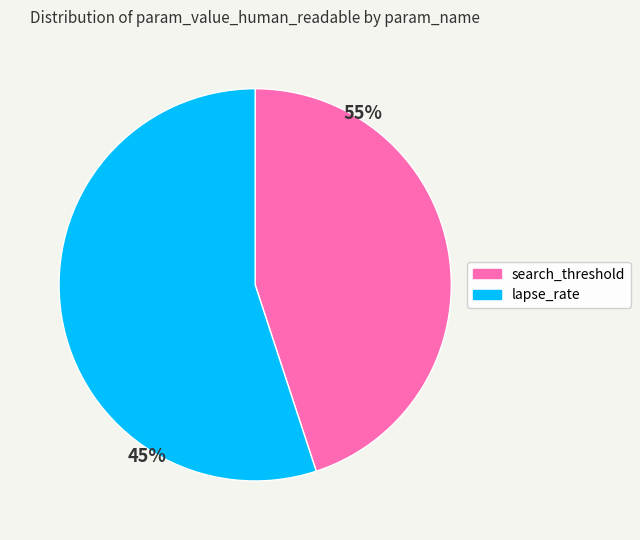

Is there a majority slice in this chart?

Yes